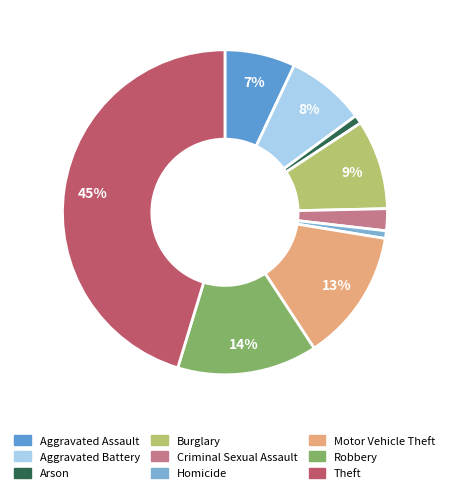

Does Robbery represent more than half of the total?

No